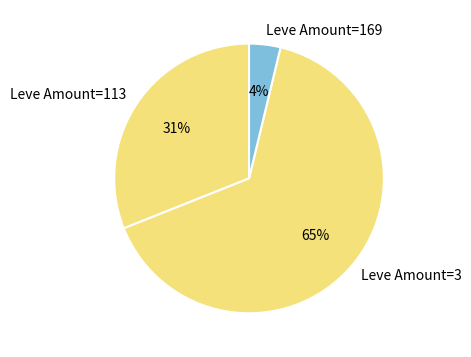

Rank the categories by value from lowest to highest.

Leve Amount=169, Leve Amount=113, Leve Amount=3